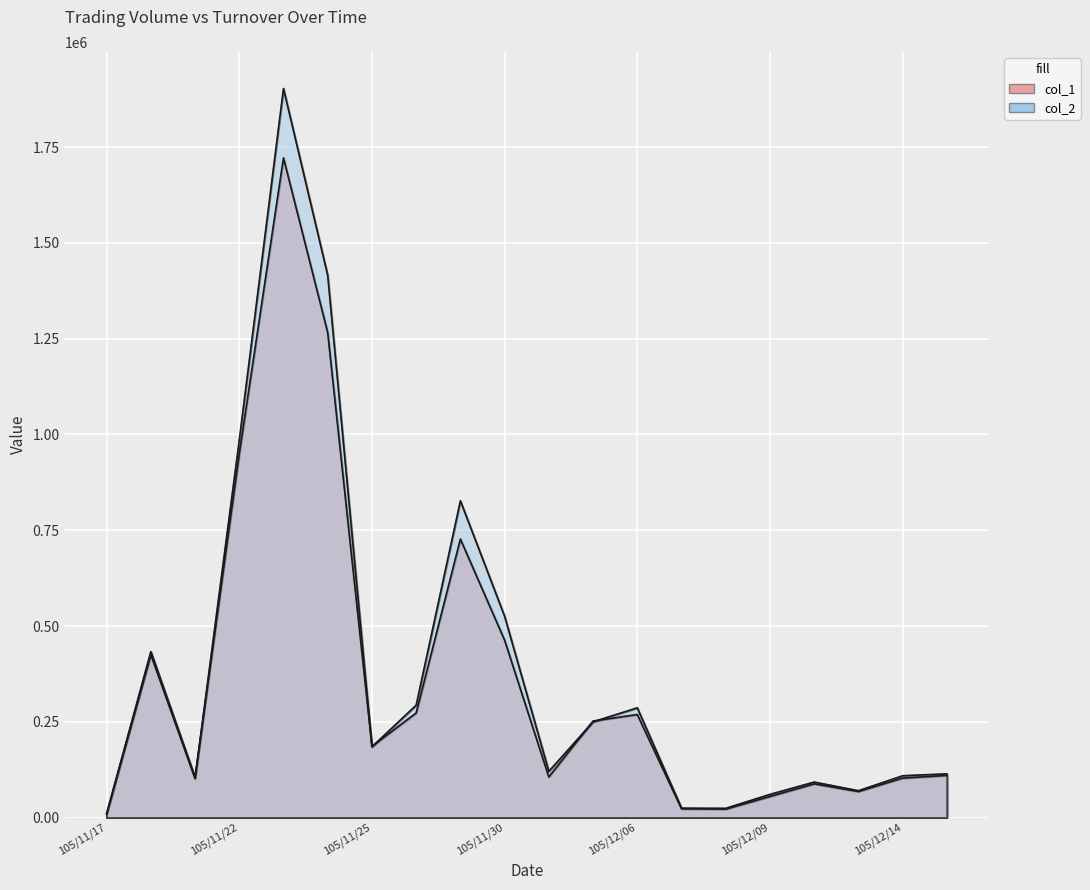

How many intersections are there between col_1 and col_2?

5